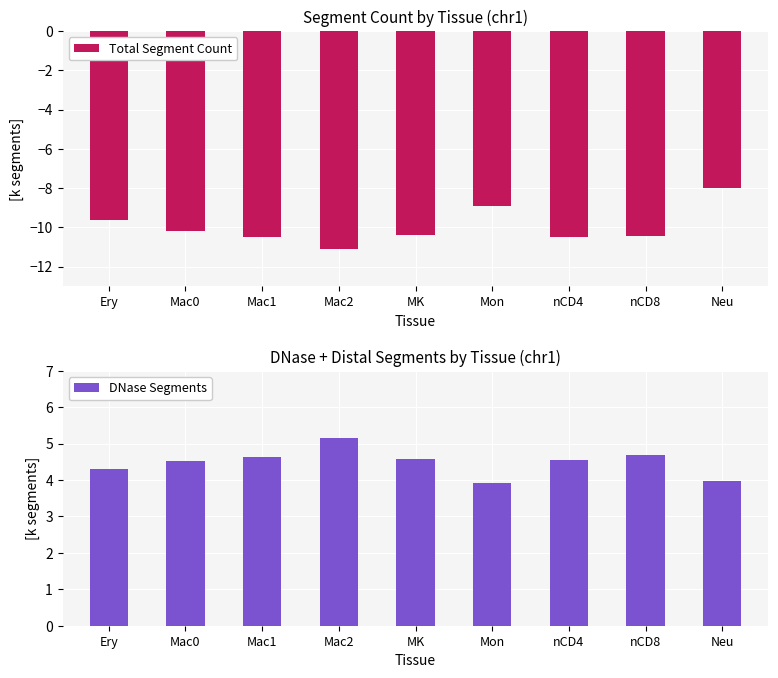

At which category does the chart reach its peak across all series?

Mac2